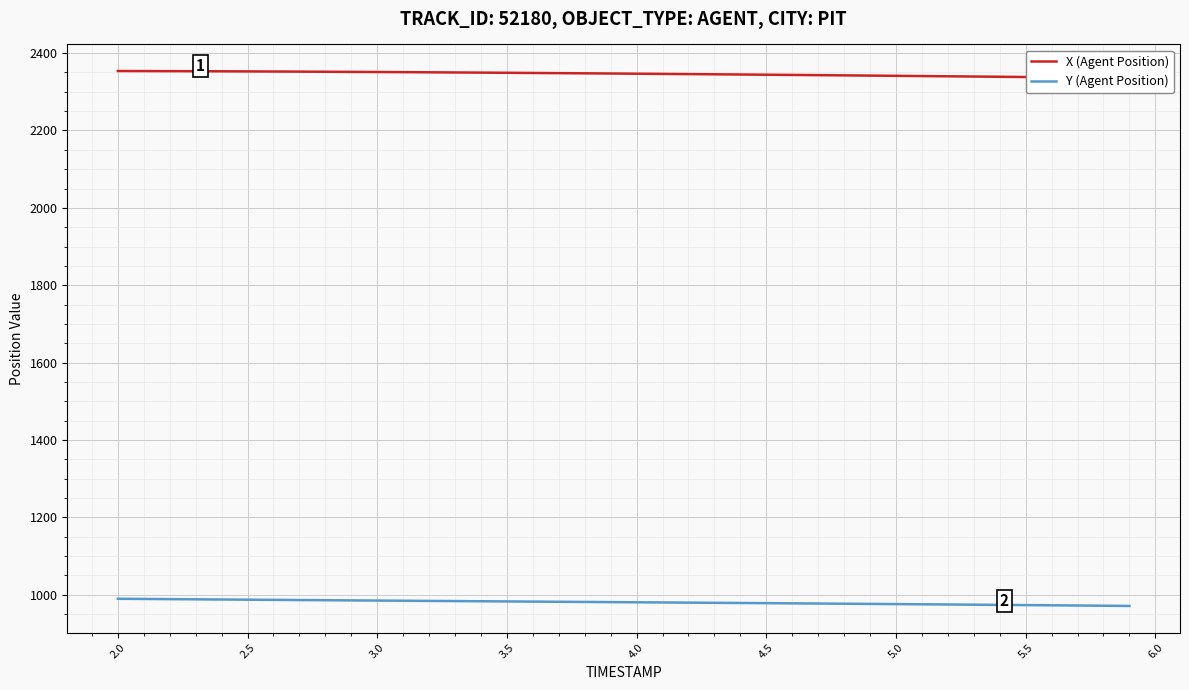

Which series has the widest spread of values?

Y (Agent Position)